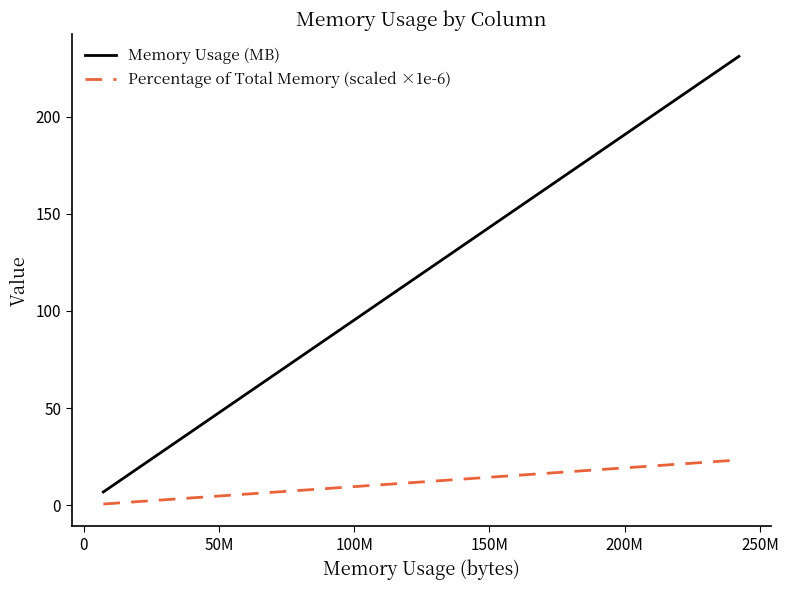

List the series in order of their overall mean, highest first.

Memory Usage (MB), Percentage of Total Memory (scaled ×1e-6)